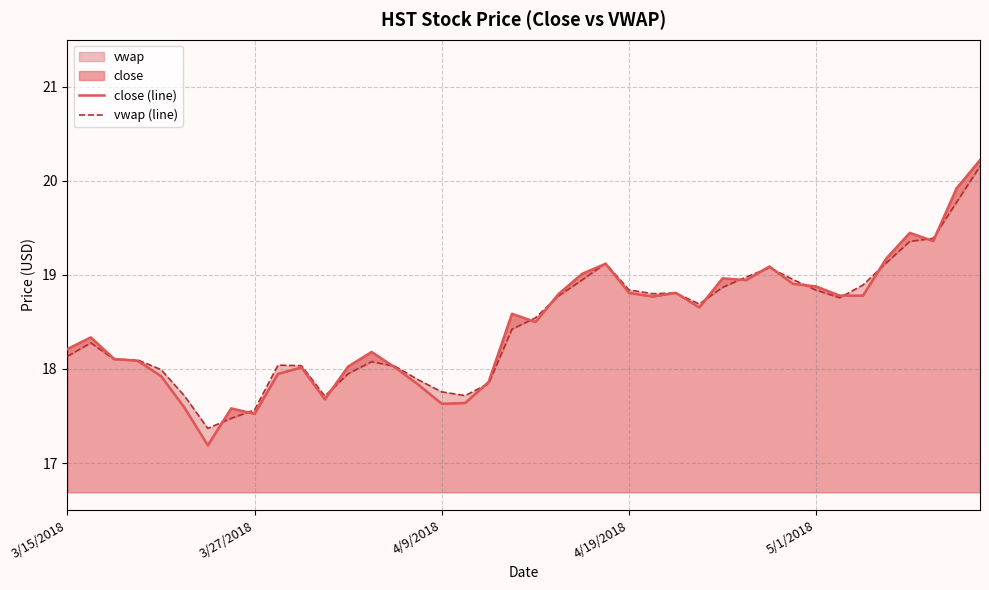

Is the value of vwap (line) at 16 greater than the value of close (line) at 13?

No